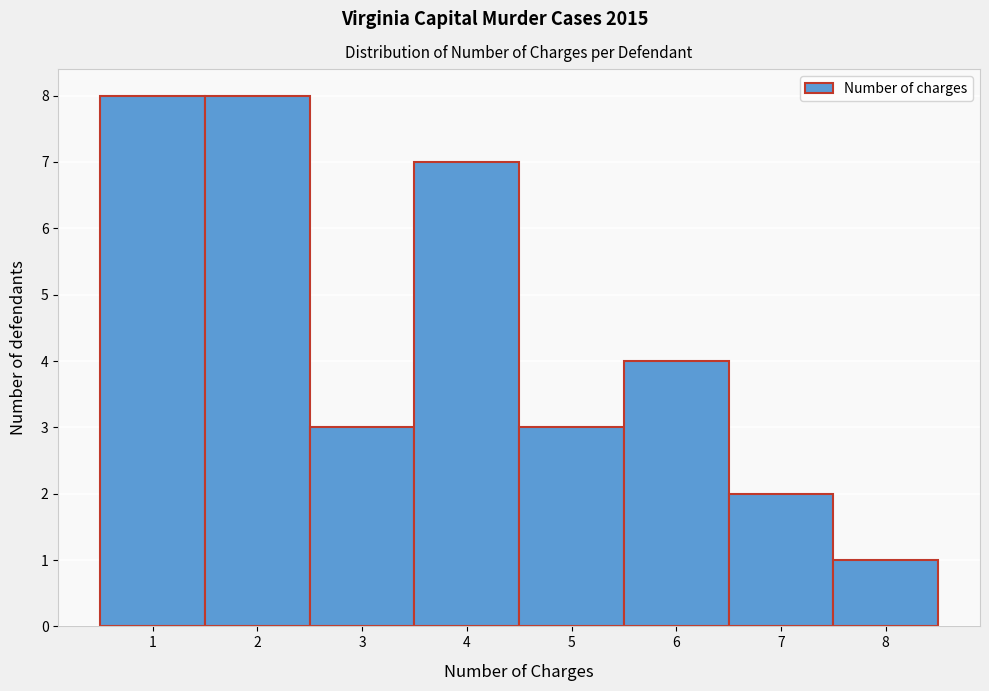

Reading left to right, list every bar in this chart as the range it spans on the x-axis followed by its height. The values are not printed on the chart, so give them approximately, as read against the axis.

0.5 to 1.5: 8
1.5 to 2.5: 8
2.5 to 3.5: 3
3.5 to 4.5: 7
4.5 to 5.5: 3
5.5 to 6.5: 4
6.5 to 7.5: 2
7.5 to 8.5: 1